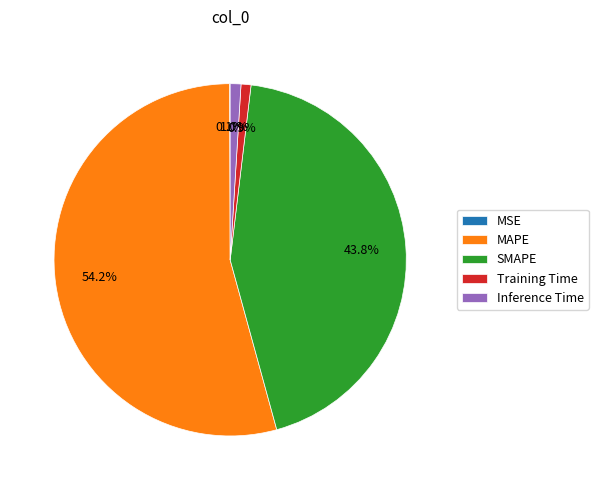

Which slice represents more than half of the pie?

MAPE